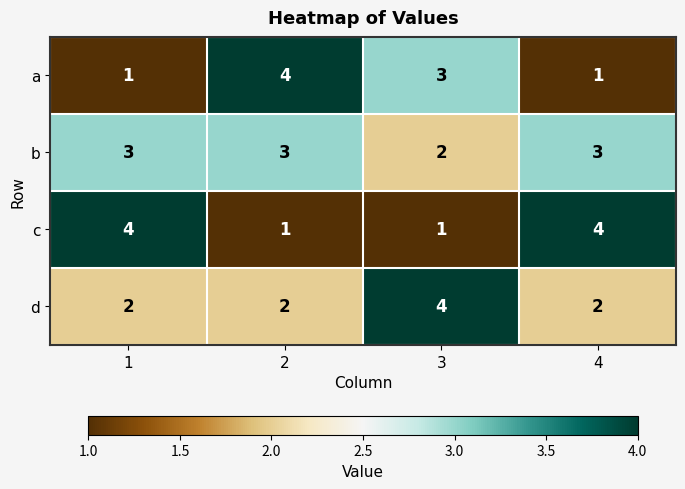

The value of a at 3 is 3. True or false?

True